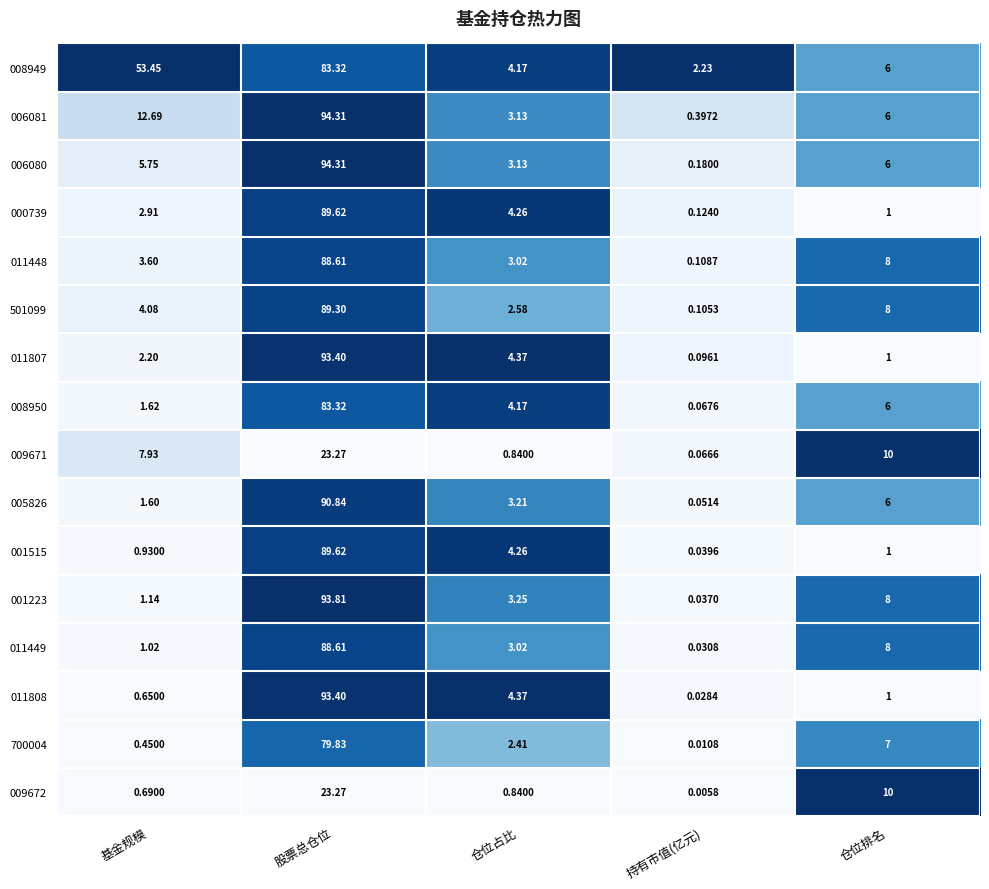

At which category is the sum across all series the highest?

股票总仓位